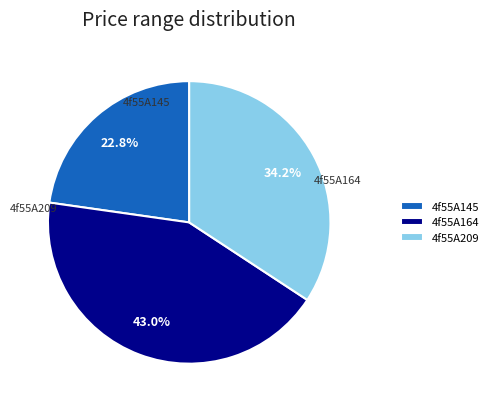

What portion of the pie excludes 4f55A164?

57.0%